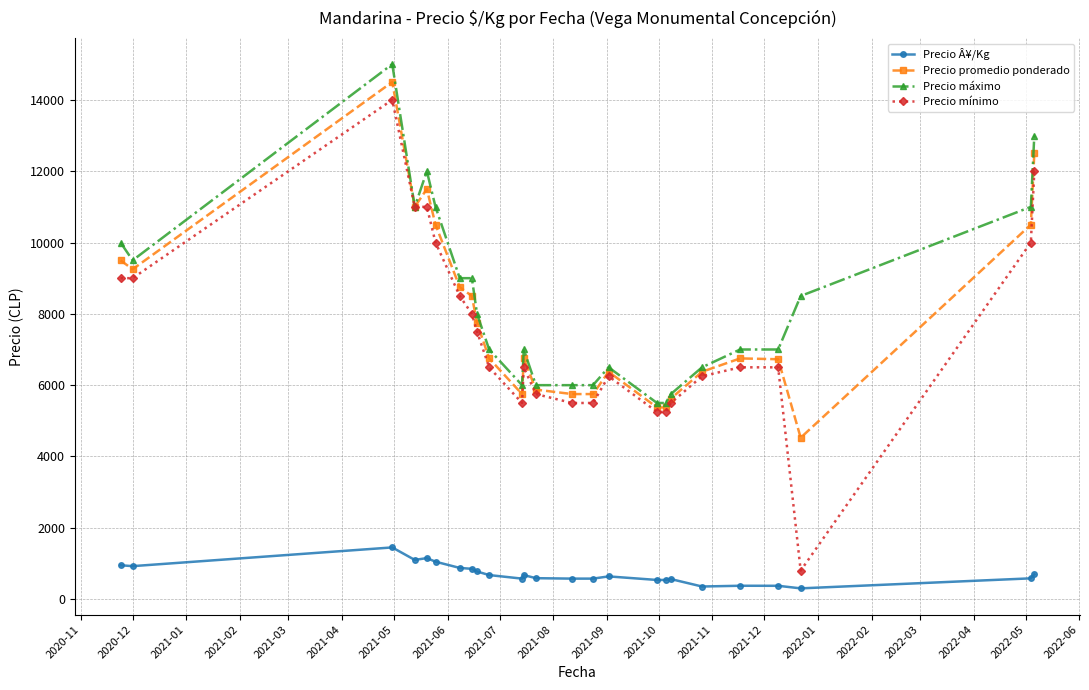

Which series has the largest range (max minus min)?

Precio mínimo